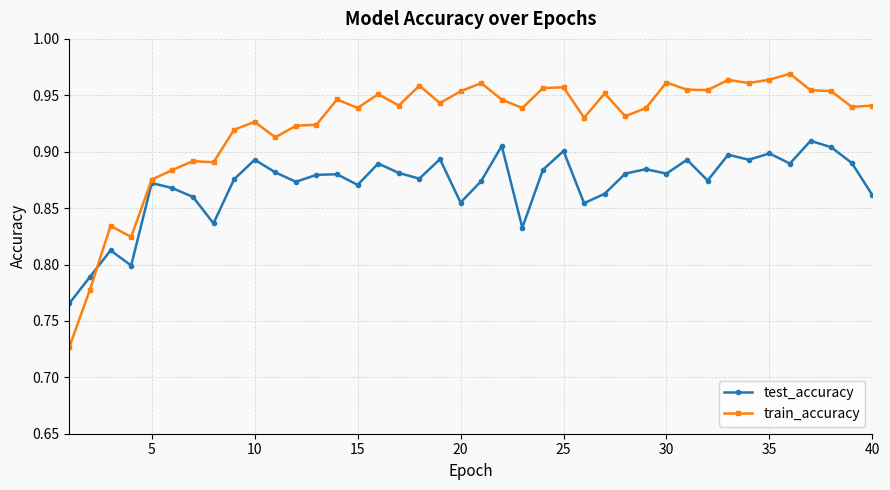

Rank the series by their average value, from lowest to highest.

test_accuracy, train_accuracy